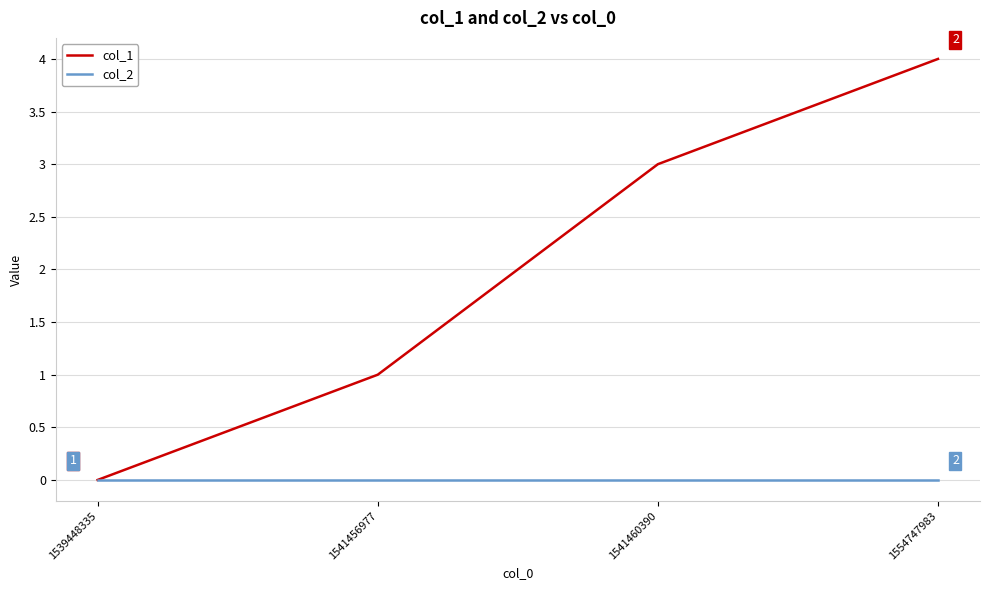

At 1541460390, list the series in order from largest to smallest.

col_1, col_2